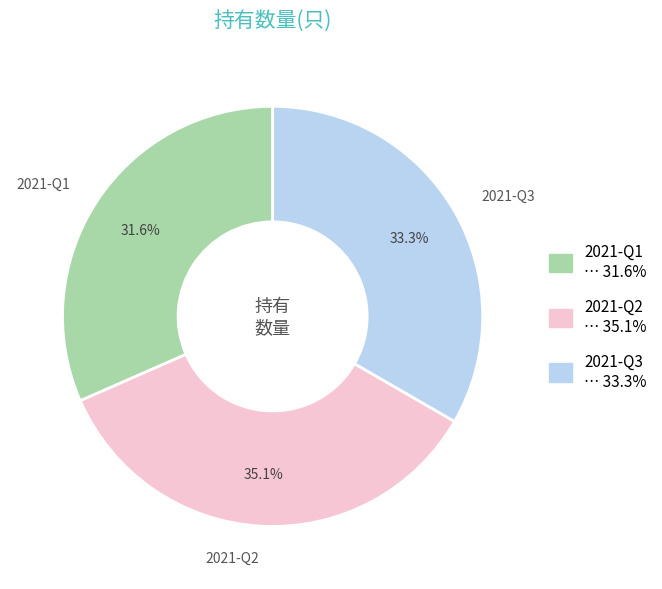

Approximately how many times larger is the value at 2021-Q2 compared to 2021-Q3?

1.1